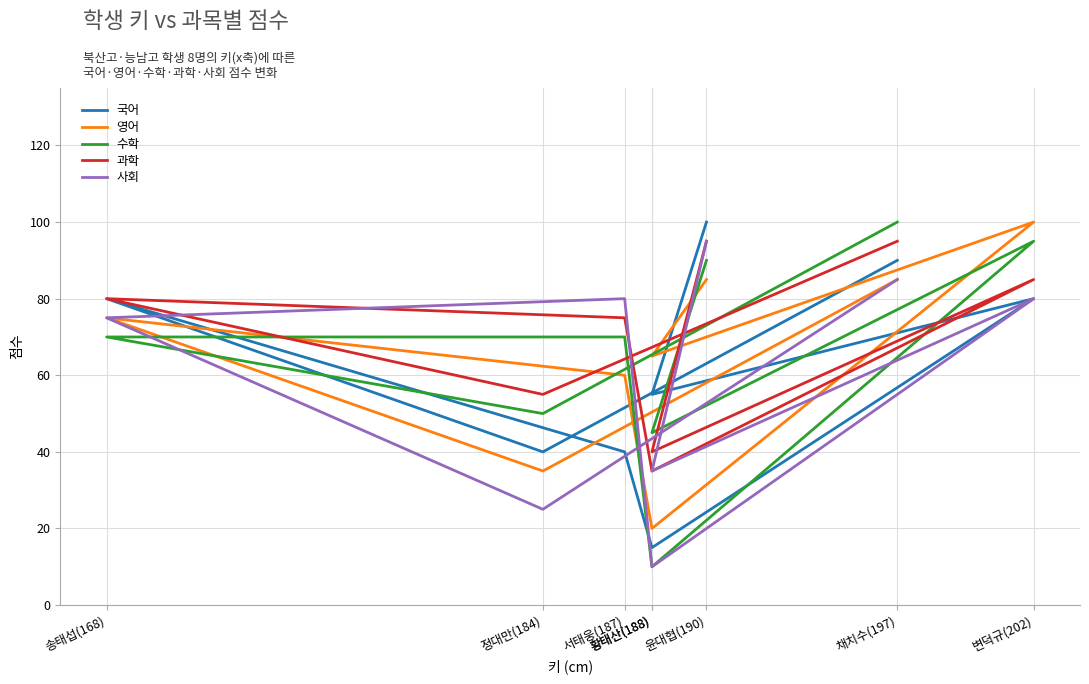

What is the sum of the 과학 values at 송태섭(168) and 윤대협(190)?

175